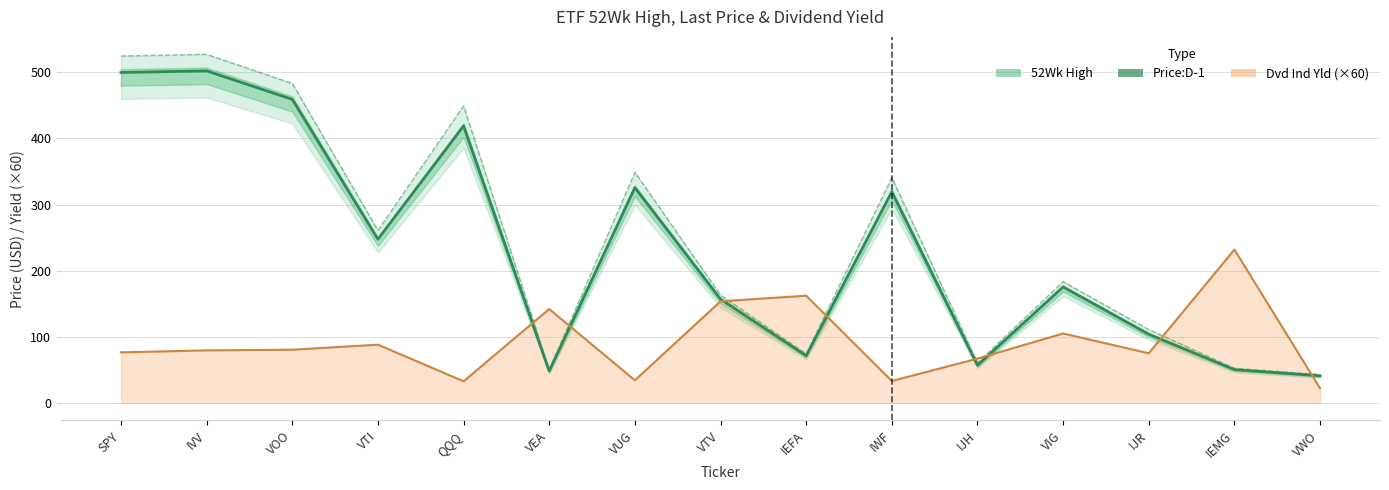

Reading right to left, transcribe all the data shown in this chart.

52Wk High: 43.1	52.6	111.2	183.5	61.0	340.8	74.4	163.3	348.9	50.4	449.3	261.1	483.2	527.2	524.6
Price:D-1: 41.2	50.5	104.1	175.5	57.2	319.3	71.6	157.1	325.6	48.4	418.8	247.6	459.1	502.1	499.7
Dvd Ind Yld: 22.4	232.0	75.2	105.2	67.2	33.4	162.3	153.8	34.4	142.1	32.9	88.3	80.6	79.6	76.6